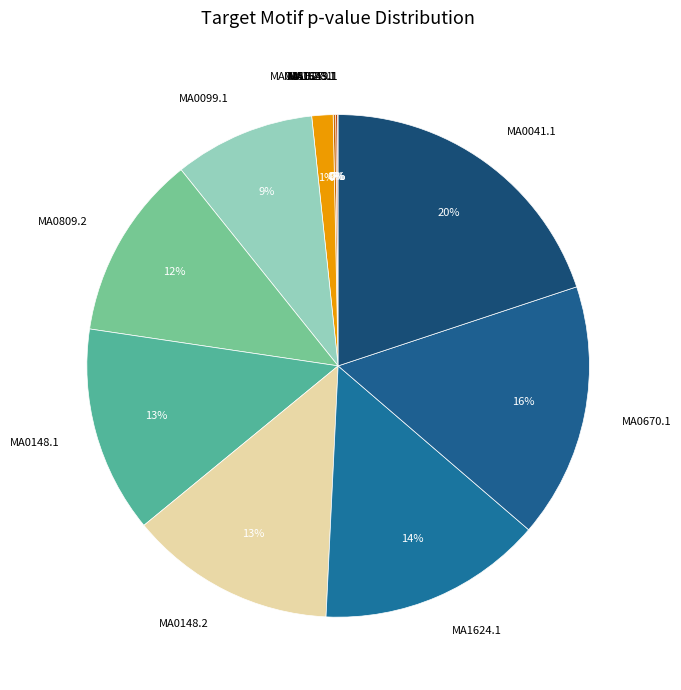

To the nearest percent, what portion does MA0041.1 represent?

20%